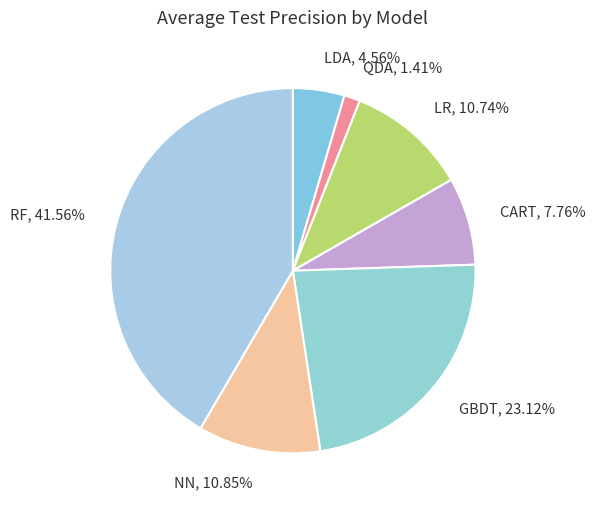

To the nearest percent, what is the difference between the largest and smallest slice percentages?

40%